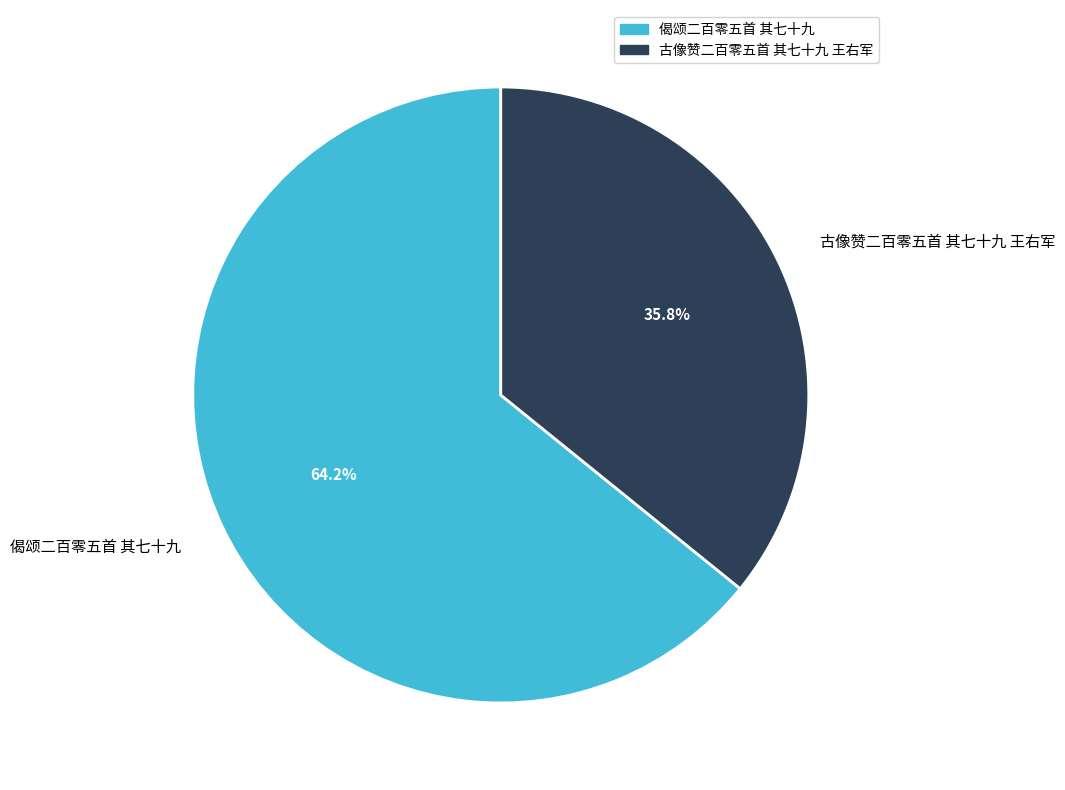

To the nearest percent, what percentage of the pie is 古像赞二百零五首 其七十九 王右军?

36%